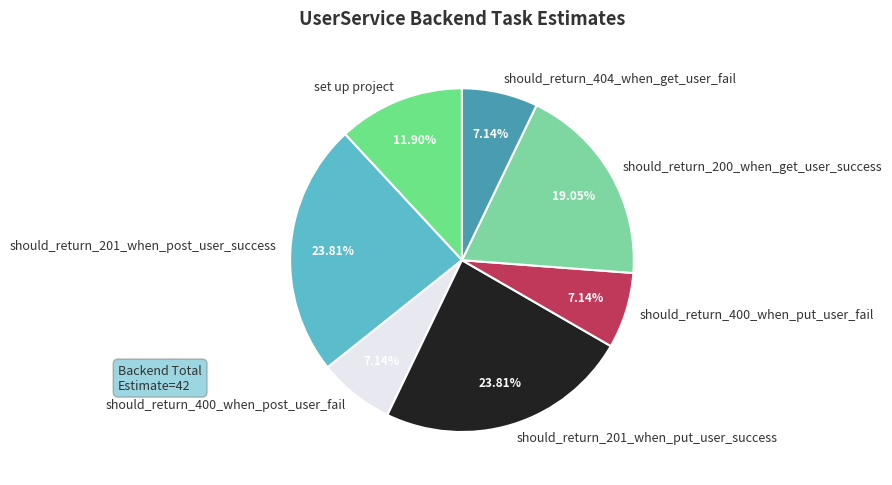

To the nearest percent, what percentage of the pie is should_return_201_when_post_user_success?

24%